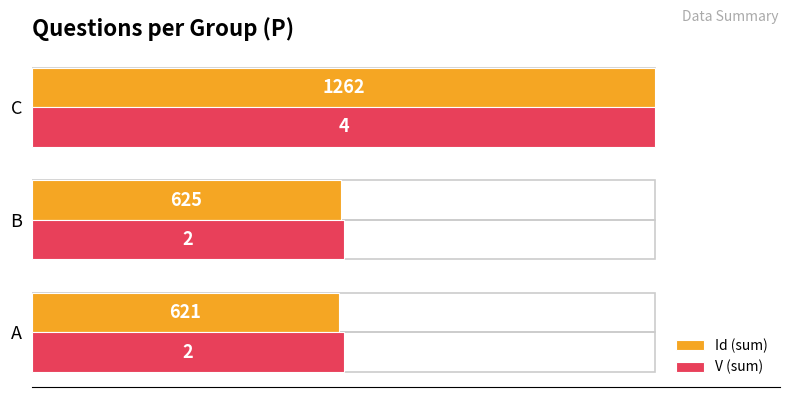

What are all the series names shown in the legend?

Id (sum), V (sum)